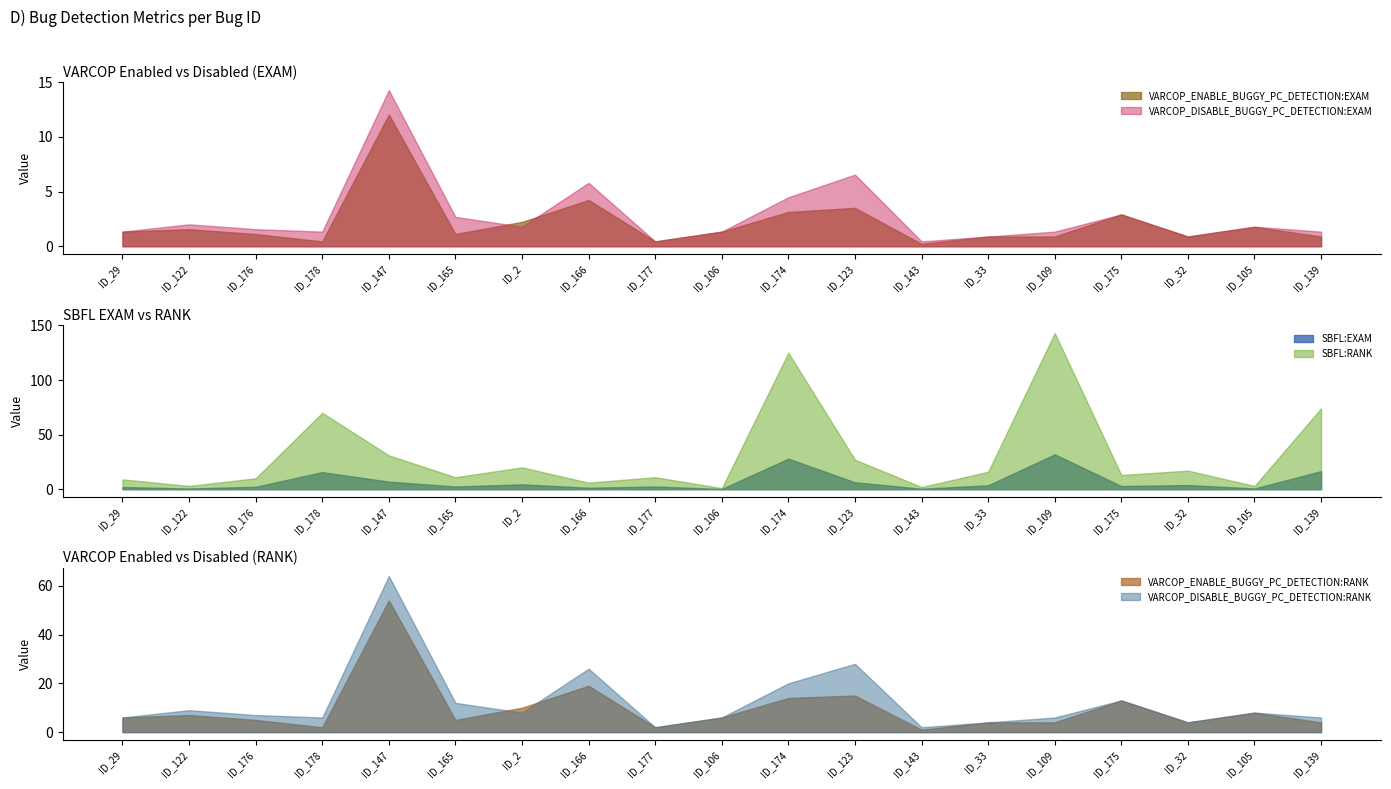

What is the difference between the VARCOP_DISABLE_BUGGY_PC_DETECTION:EXAM values at ID_165 and ID_175?

0.2